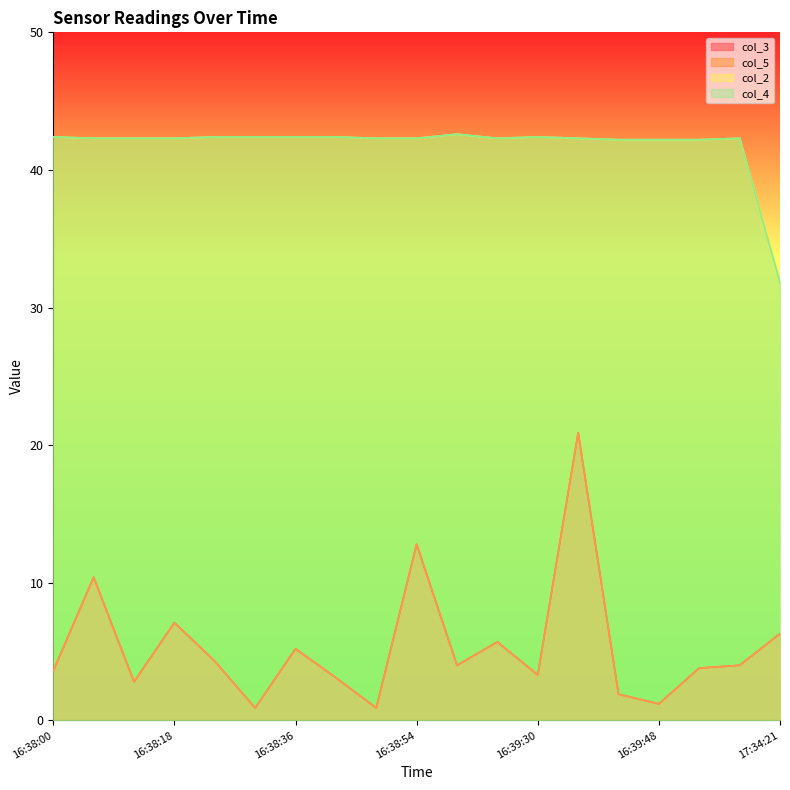

Reading left to right, transcribe all the data shown in this chart.

col_3: 16:38:00=3.6	16:38:06=10.4	16:38:12=2.8	16:38:18=7.1	16:38:24=4.3	16:38:30=0.9	16:38:36=5.2	16:38:42=3.1	16:38:48=0.9	16:38:54=12.8	16:39:18=4.0	16:39:24=5.7	16:39:30=3.3	16:39:36=20.9	16:39:42=1.9	16:39:48=1.2	16:39:54=3.8	16:40:00=4.0	17:34:21=6.3
col_5: 16:38:00=3.6	16:38:06=10.4	16:38:12=2.8	16:38:18=7.1	16:38:24=4.3	16:38:30=0.9	16:38:36=5.2	16:38:42=3.1	16:38:48=0.9	16:38:54=12.8	16:39:18=4.0	16:39:24=5.7	16:39:30=3.3	16:39:36=20.9	16:39:42=1.9	16:39:48=1.2	16:39:54=3.8	16:40:00=4.0	17:34:21=6.3
col_2: 16:38:00=42.4	16:38:06=42.3	16:38:12=42.3	16:38:18=42.3	16:38:24=42.4	16:38:30=42.4	16:38:36=42.4	16:38:42=42.4	16:38:48=42.3	16:38:54=42.3	16:39:18=42.6	16:39:24=42.3	16:39:30=42.4	16:39:36=42.3	16:39:42=42.2	16:39:48=42.2	16:39:54=42.2	16:40:00=42.3	17:34:21=31.8
col_4: 16:38:00=42.4	16:38:06=42.3	16:38:12=42.3	16:38:18=42.3	16:38:24=42.4	16:38:30=42.4	16:38:36=42.4	16:38:42=42.4	16:38:48=42.3	16:38:54=42.3	16:39:18=42.6	16:39:24=42.3	16:39:30=42.4	16:39:36=42.3	16:39:42=42.2	16:39:48=42.2	16:39:54=42.2	16:40:00=42.3	17:34:21=31.8